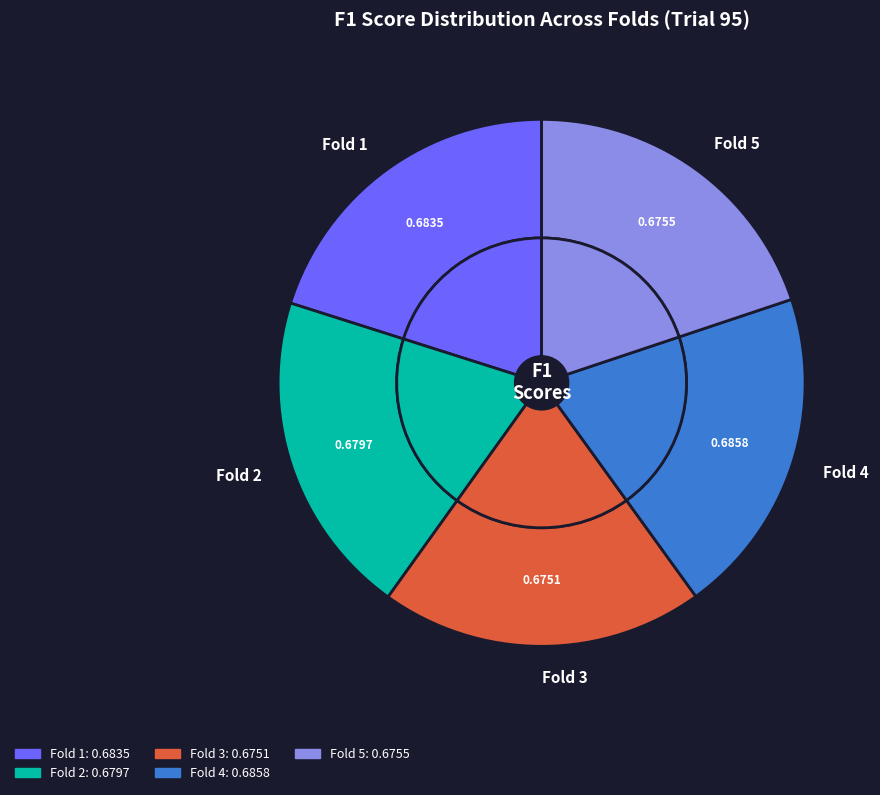

Is it true that Fold 4 is 10% of the pie?

False